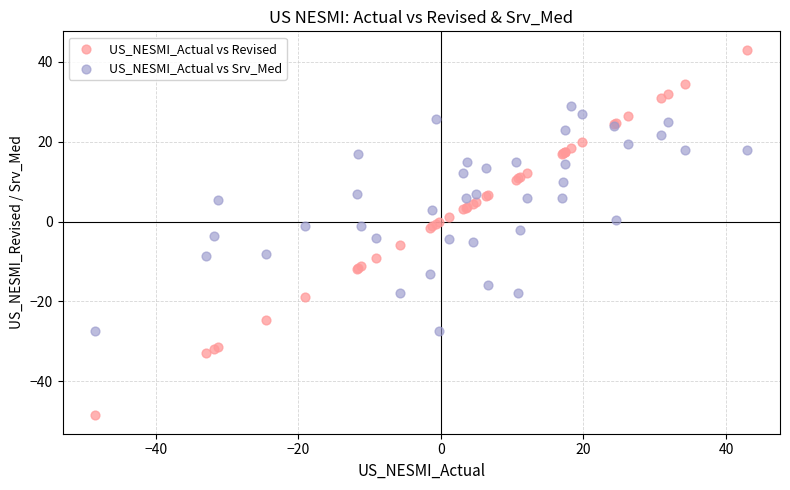

Which series has the largest Y range (max minus min)?

US_NESMI_Actual vs Revised